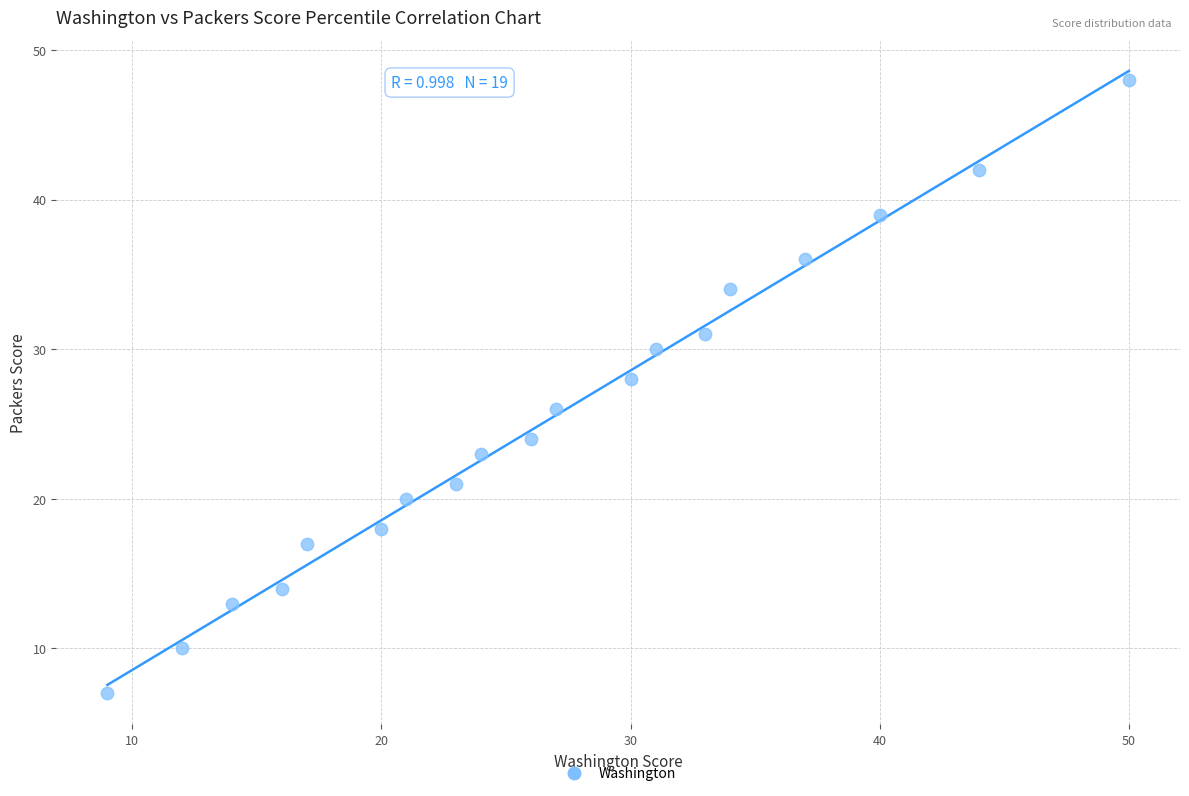

What is the range of Y values (max minus min)?

41